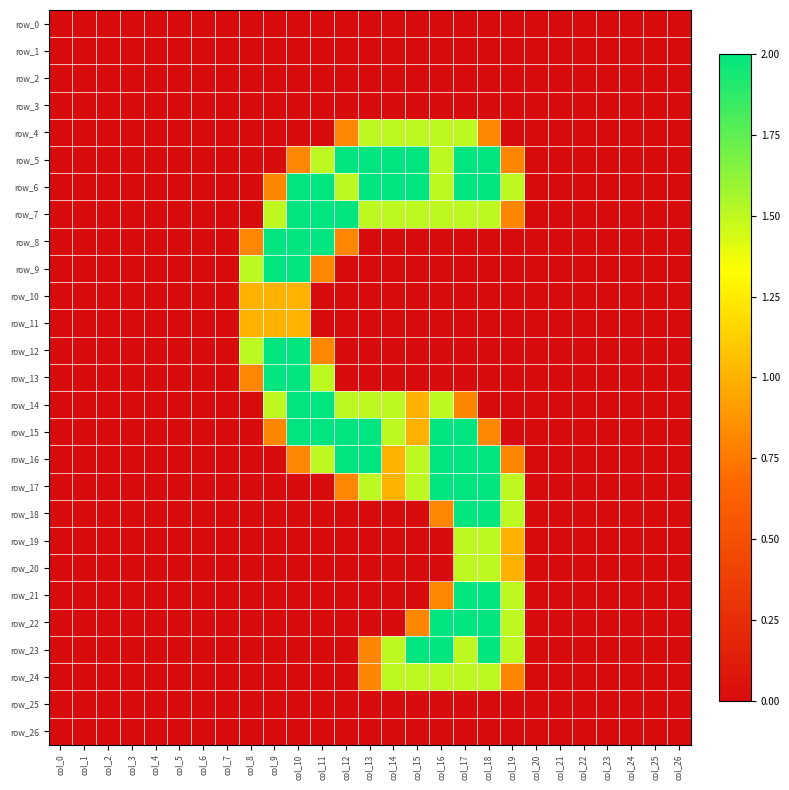

Which series has the widest spread of values?

row_5